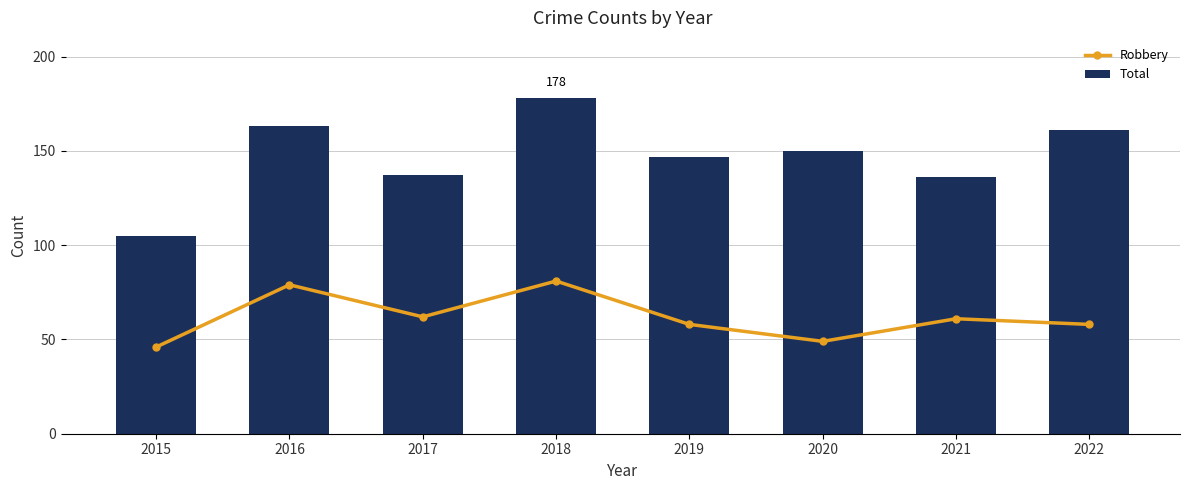

How many distinct data groups are displayed?

2